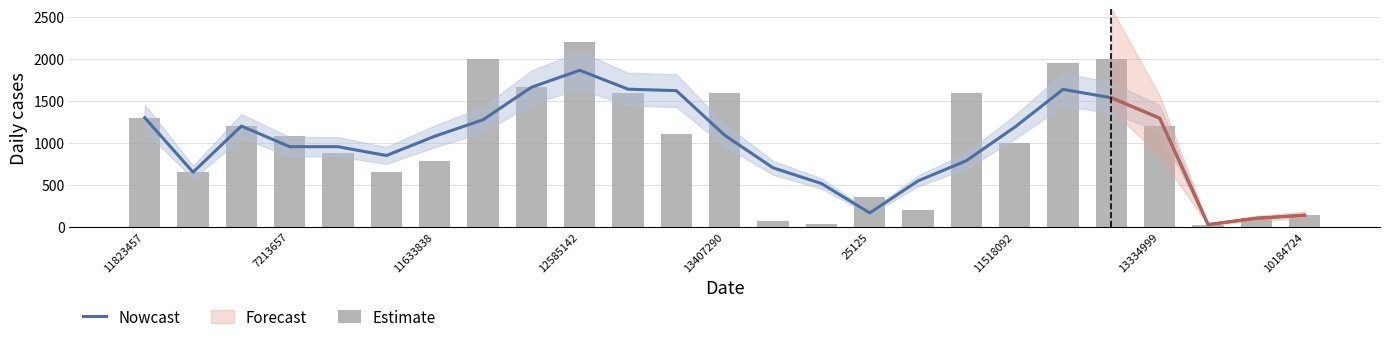

How many groups of bars are there?

25